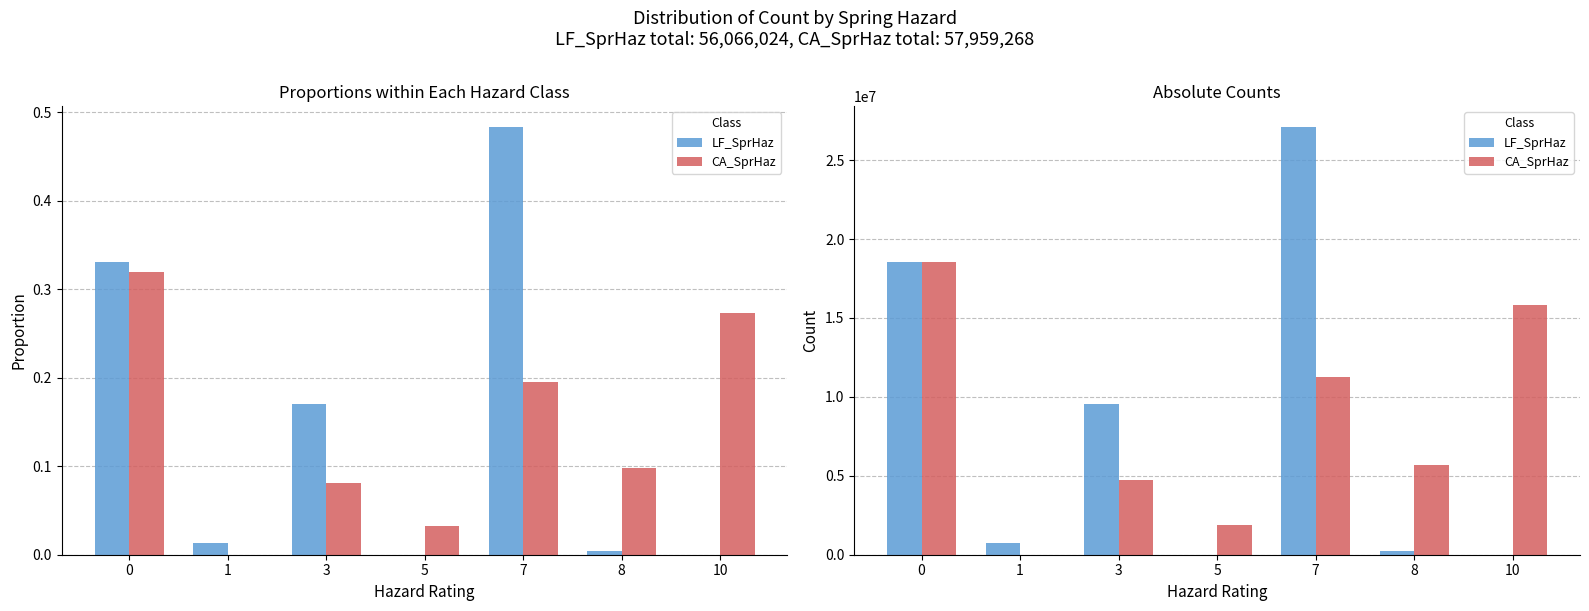

At which category is the sum across all series the highest?

7